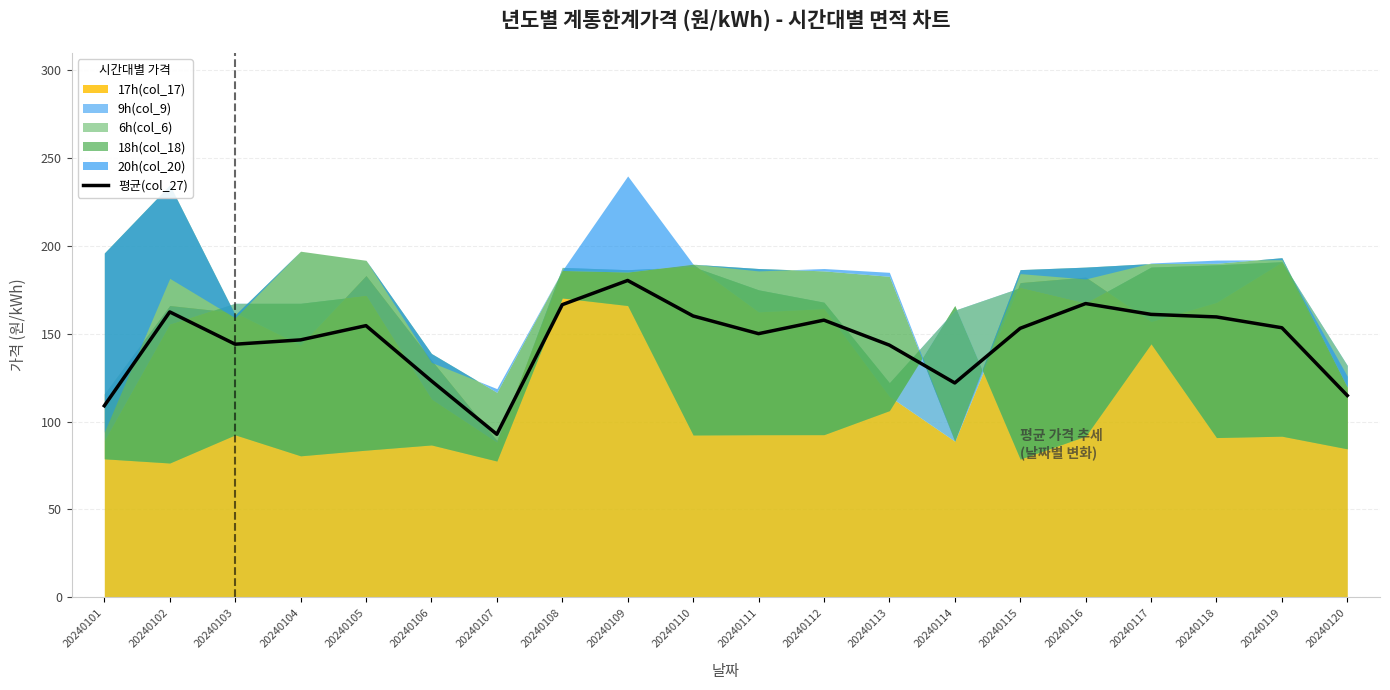

Which label corresponds to the smallest value in the chart?

20240107